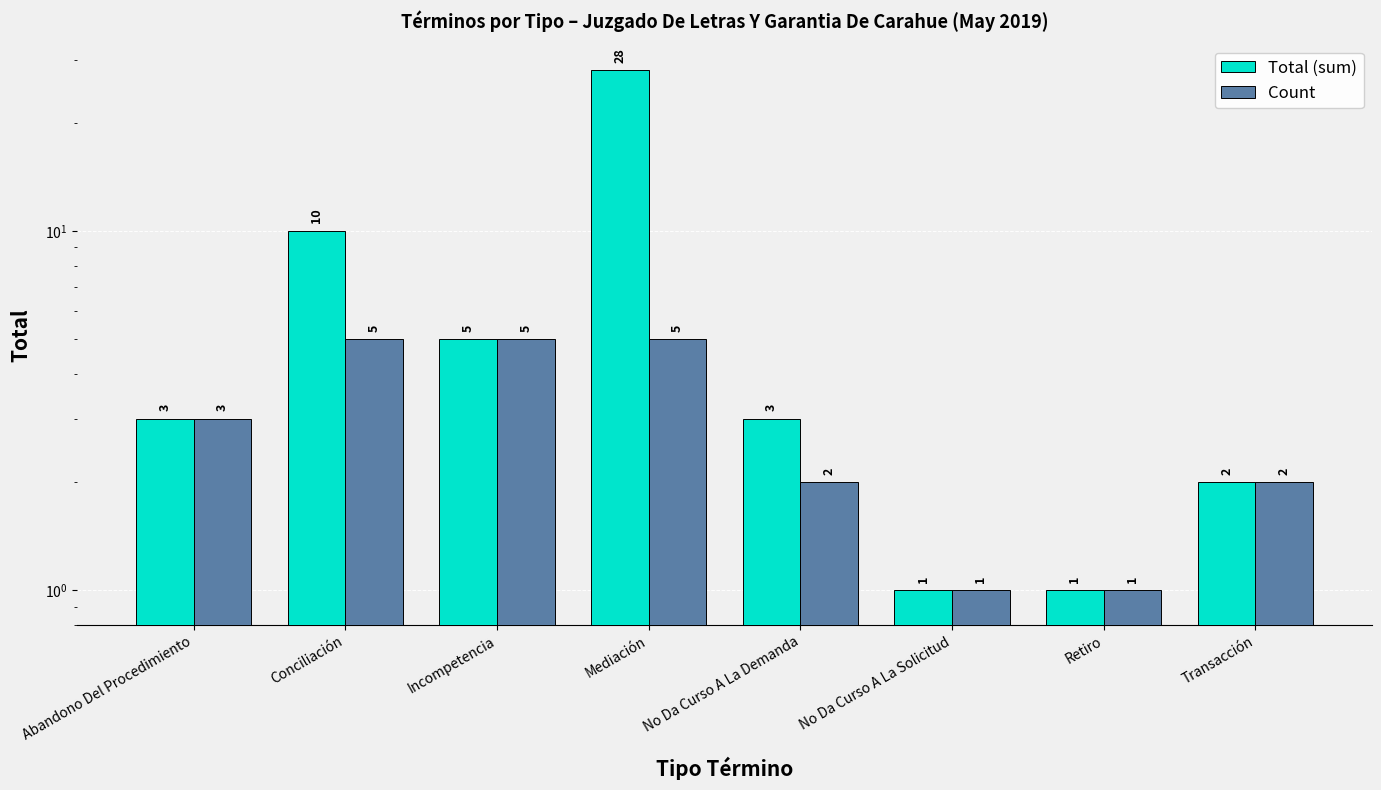

Which category has the highest value in the Total (sum) series?

Mediación